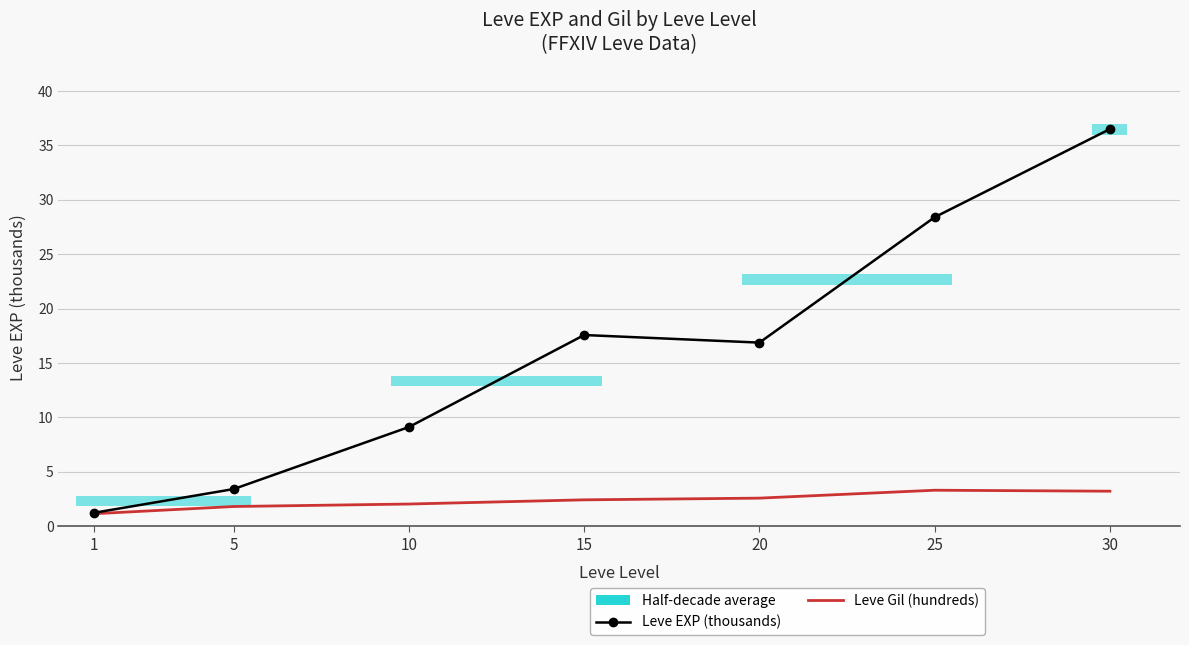

What is the value of the Leve Gil (hundreds) point at the 7th from the left?

3.2